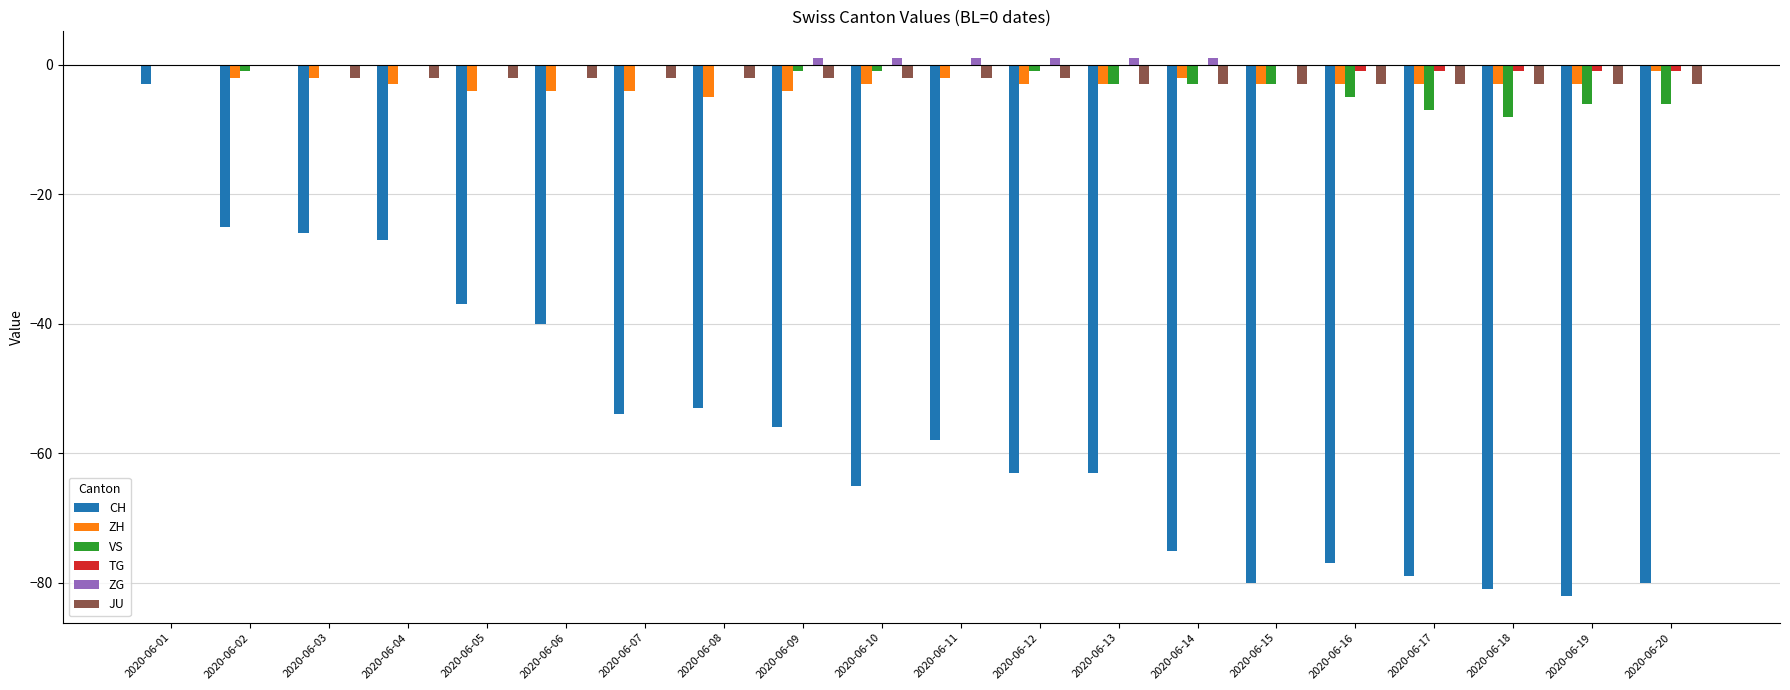

What is the sum of all JU values?

-44